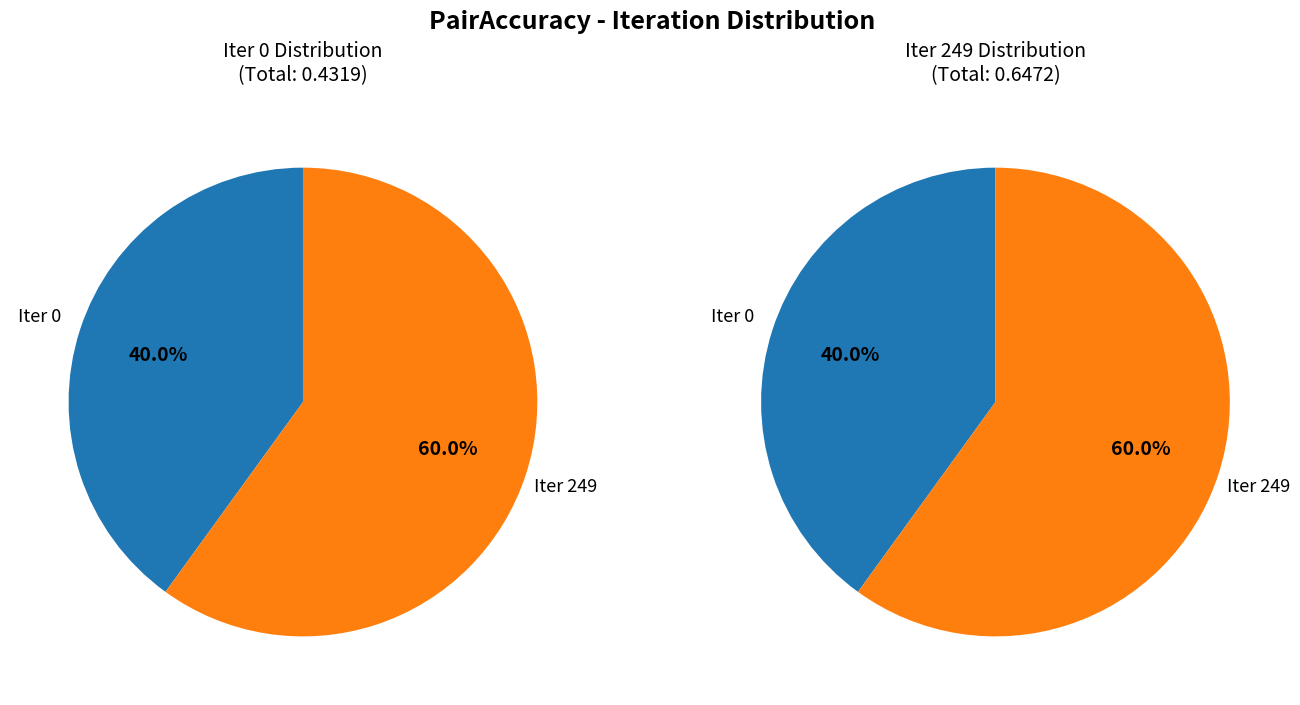

True or false: 249 accounts for 71% of the total.

False